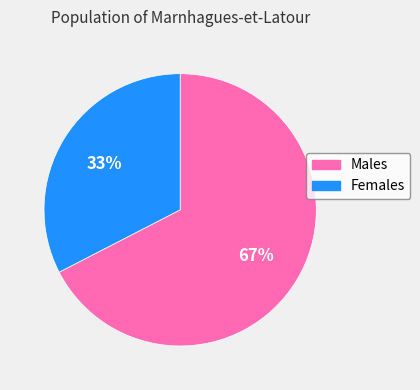

True or false: Females accounts for 33% of the total.

True